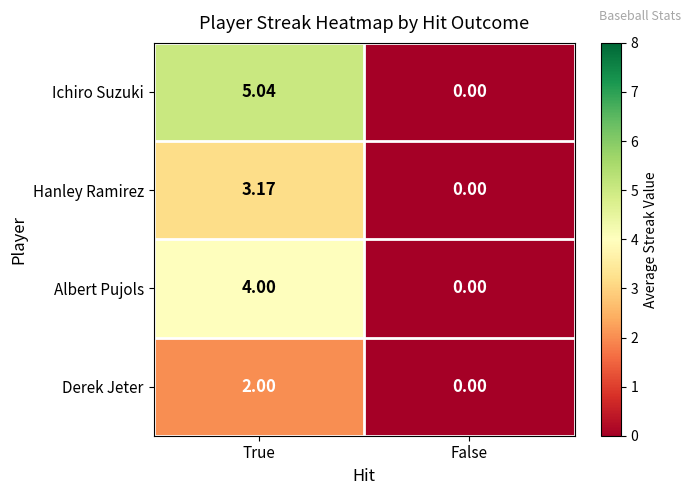

Rank the categories by Ichiro Suzuki value from lowest to highest.

False, True